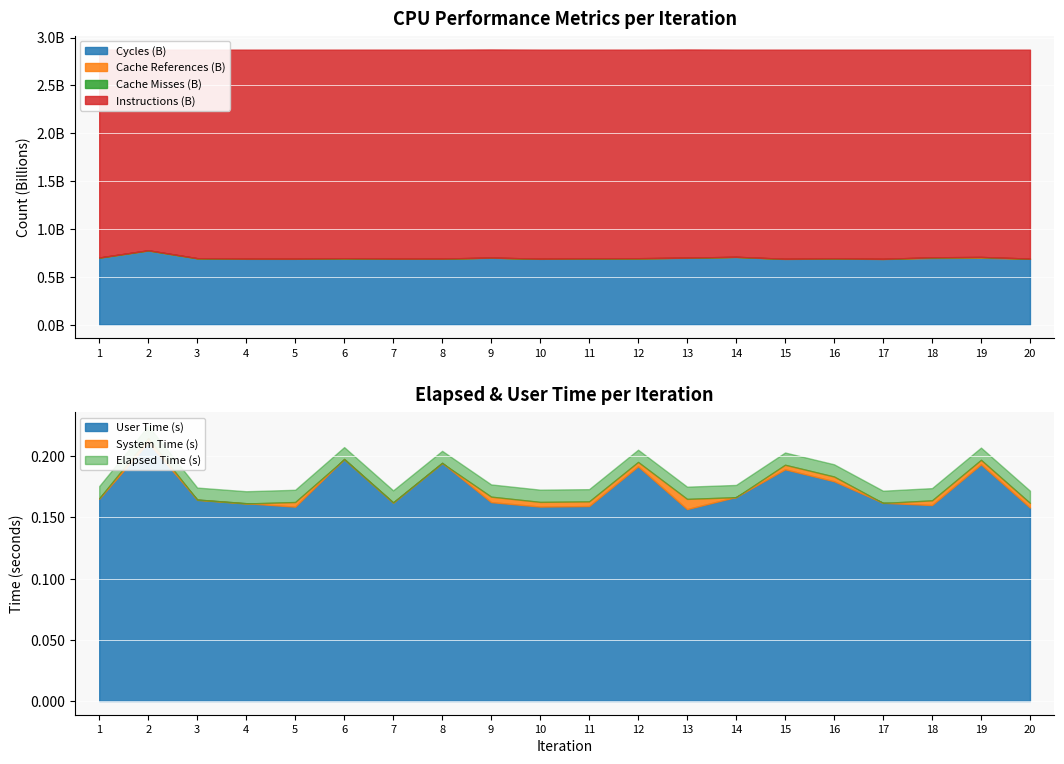

Reading left to right, transcribe all the data shown in this chart.

Cycles: 699488011	774339999	692728632	687769136	687680847	692500786	688660786	688726452	699009805	687519093	691323589	692395859	698292315	707301694	686275619	691001118	685849503	696185683	698509687	688145927
Instructions: 2875883690	2873566599	2873435482	2873330926	2873344312	2873404461	2873513815	2873421218	2875348746	2873501520	2873506971	2873418739	2875200026	2873370011	2873383847	2873383633	2873321637	2873369558	2873440077	2873309001
Cache Misses: 213700	319547	160565	159597	158994	160758	154915	163684	205757	146896	139081	172761	187970	160620	174771	168852	164153	162444	167250	158250
Cache References: 1697814	2433996	1480817	1679318	1503926	1482112	1334105	1489323	1626185	1282483	1249774	1478153	1569423	1449582	1499650	1610599	1470589	7058659	8460044	1472487